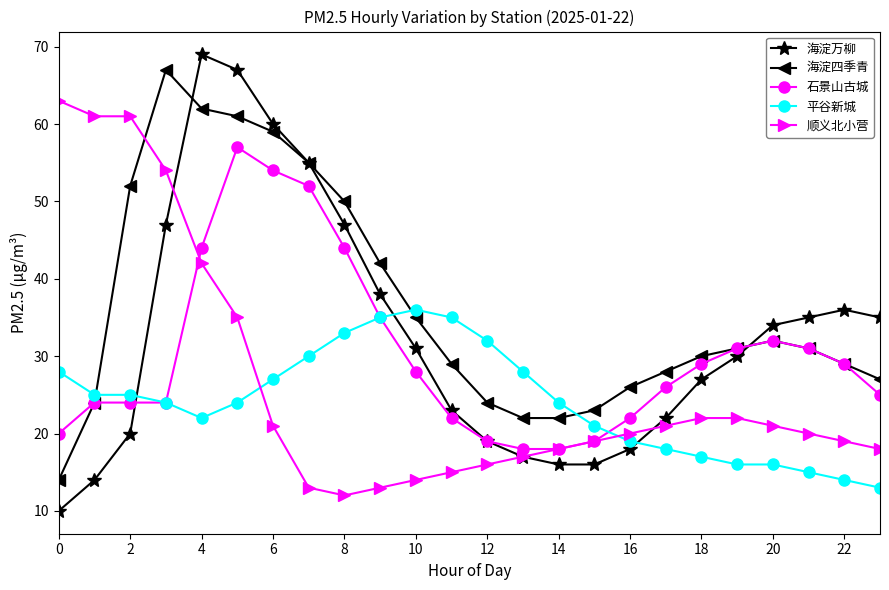

True or false: 海淀四季青 has more than 0 interior local peaks.

True